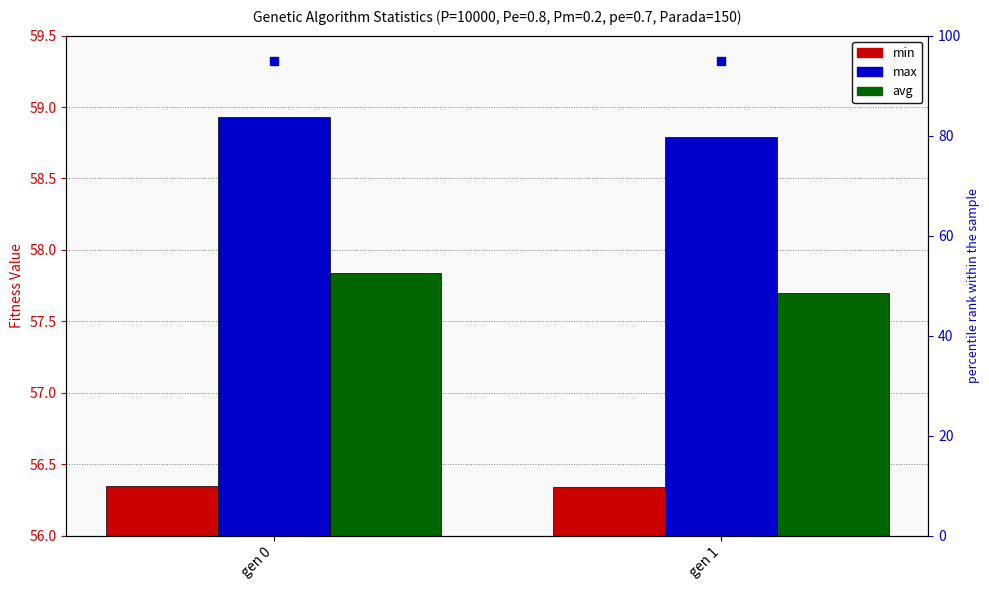

What is the lowest value of the max series?

58.8